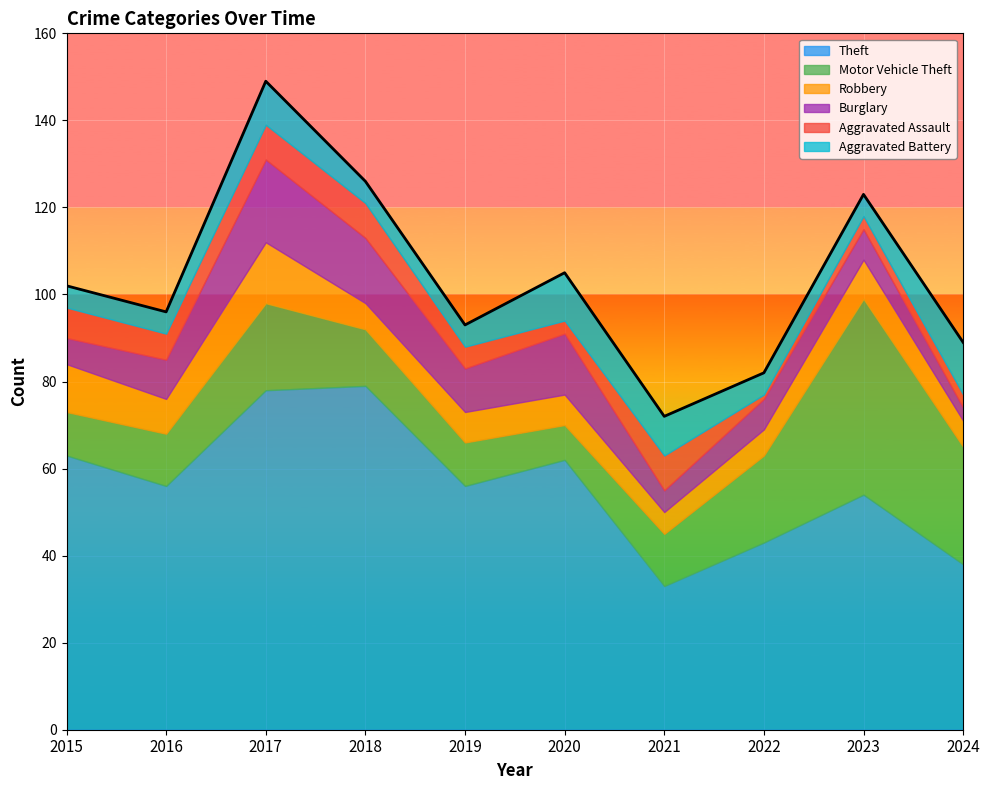

At which category is the sum across all series the highest?

2017